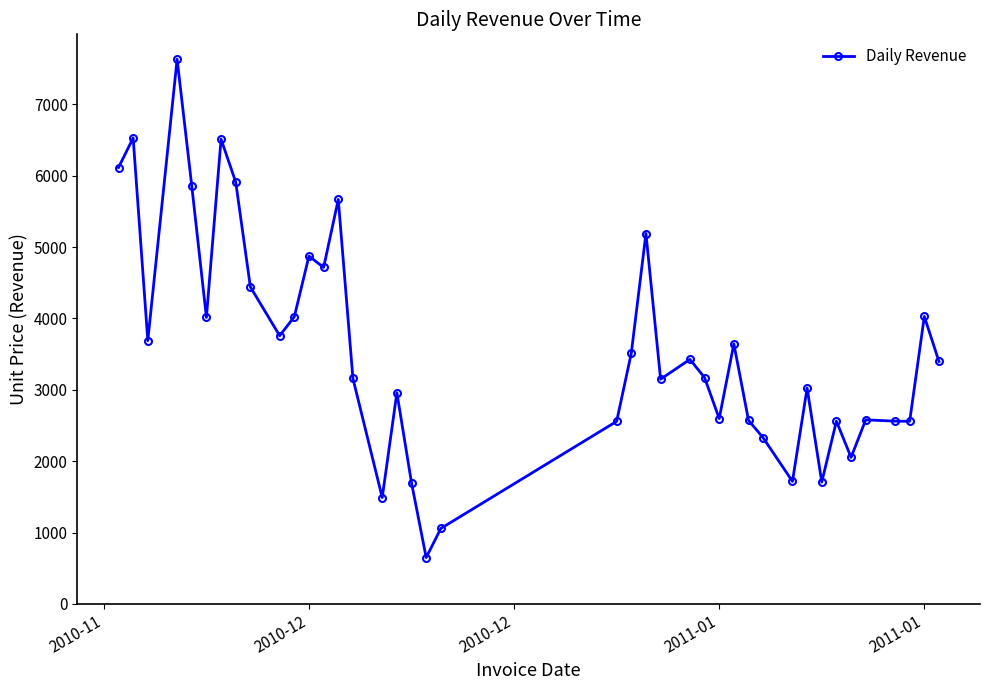

True or false: there are more than 1 points higher than both neighbors.

True